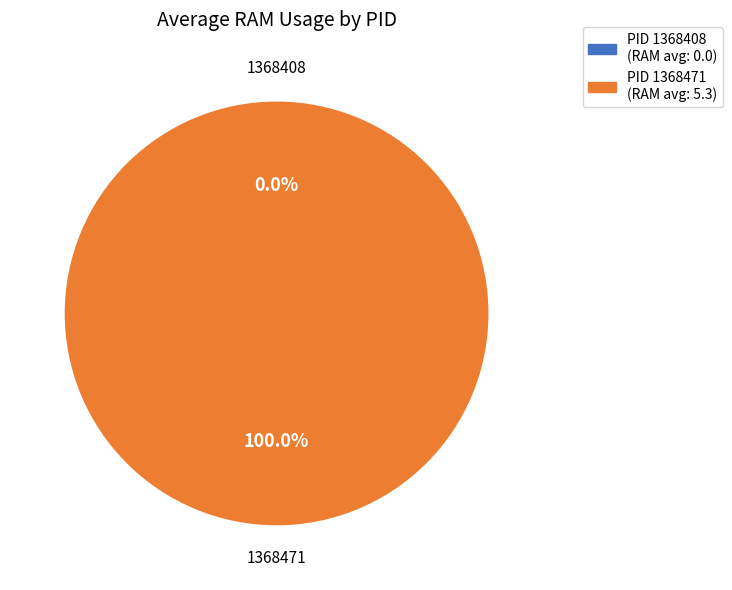

What is the smallest slice in the pie chart?

1368408